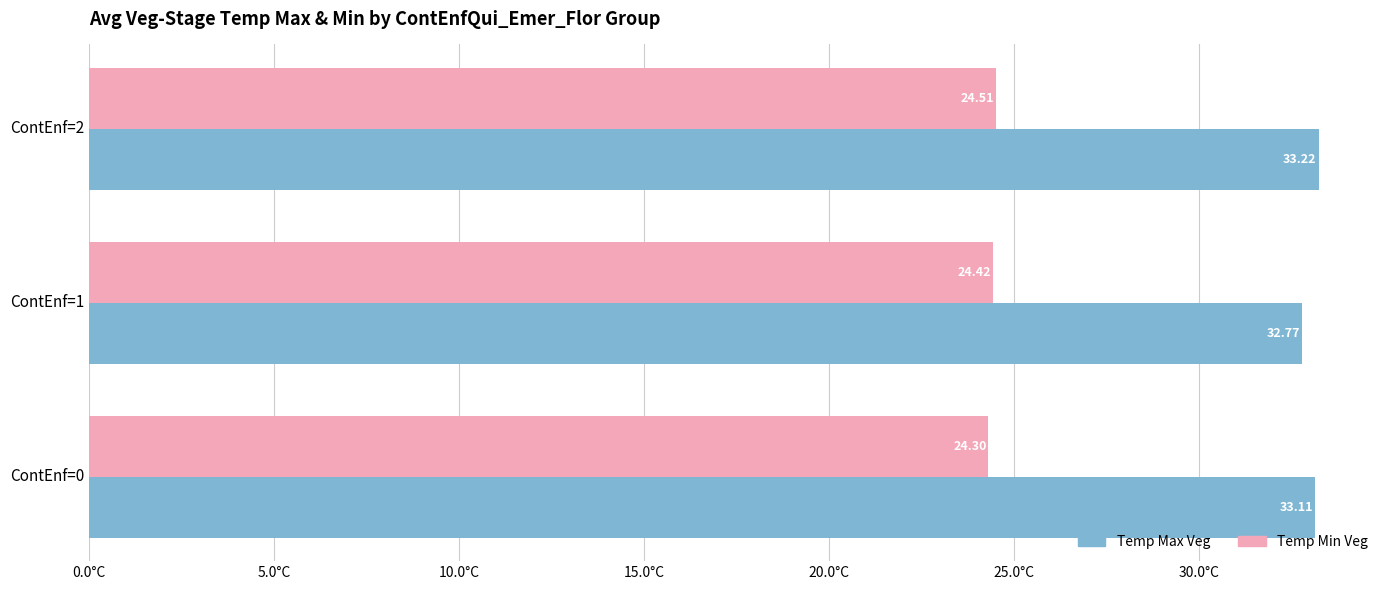

What is the average value of the Temp Min Veg series?

24.4